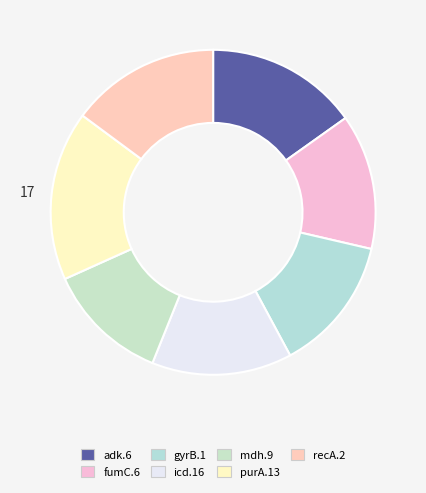

Approximately how many times larger is the value at icd.16 compared to fumC.6?

1.0